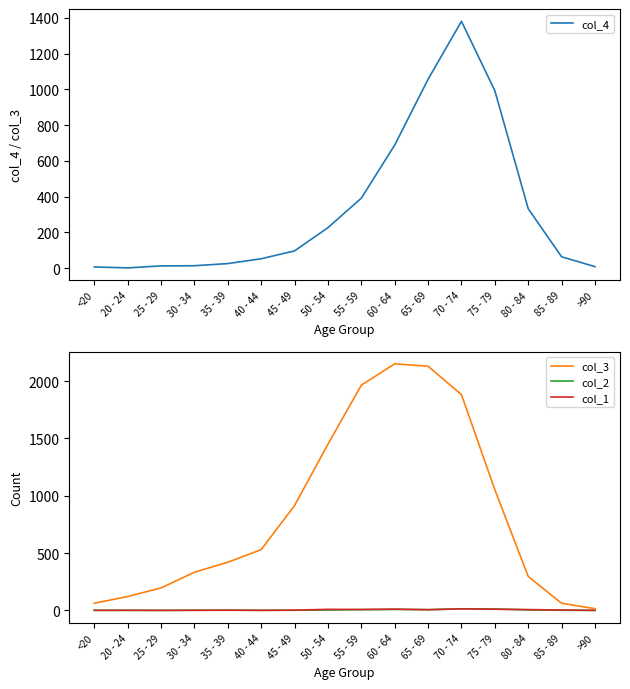

Where is the first local maximum for col_3?

60 - 64